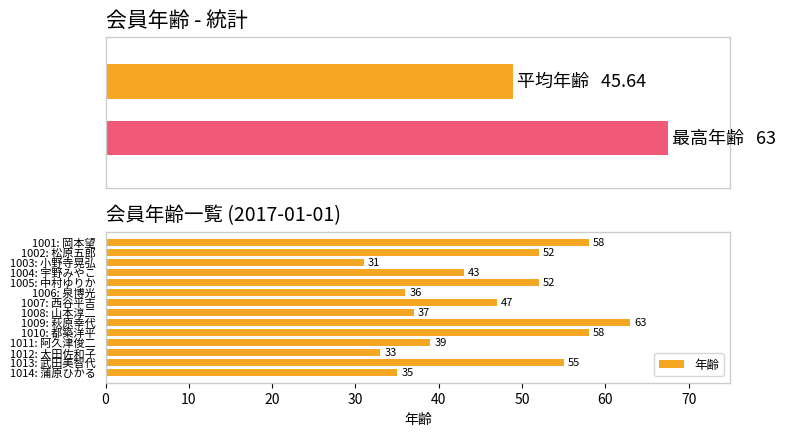

What is the difference between the maximum and minimum values in the 年齢 series?

32